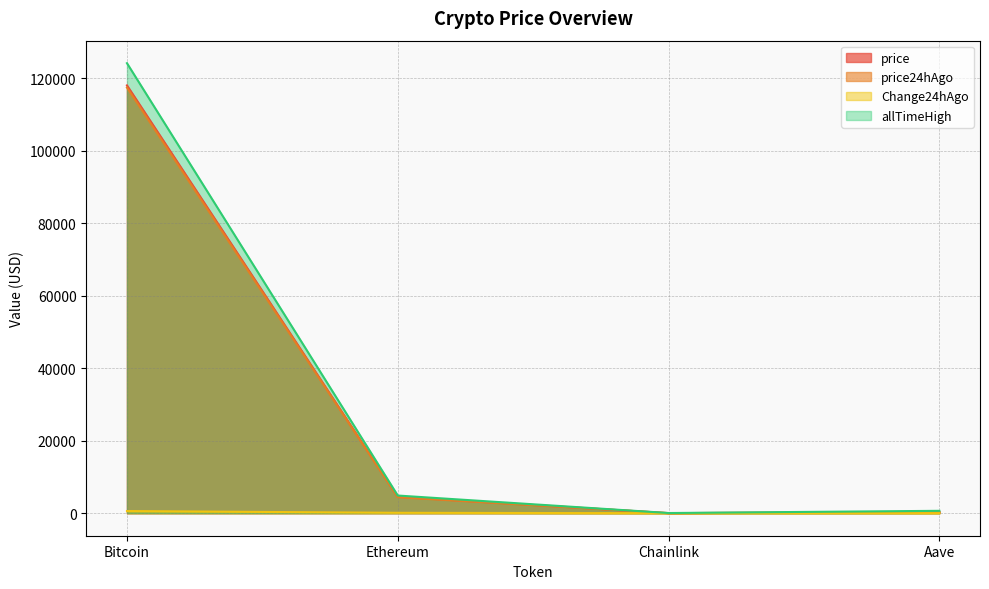

What is the value of the Change24hAgo point at the 2nd from the left?

112.1